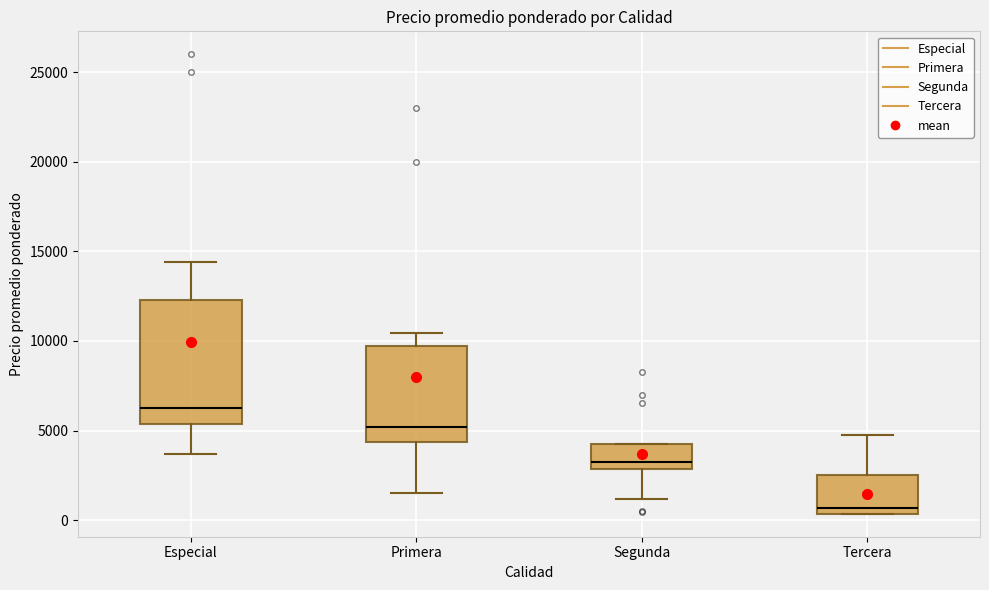

Reading left to right, read every box against the y-axis: the position of its median line, the range the box covers, and the ends of its whiskers. The values are not printed on the chart, so give them approximately, as read against the axis.

Especial: median 6000, box 5500 to 12500, whiskers 3500 to 14500
Primera: median 5000, box 4500 to 9500, whiskers 1500 to 10500
Segunda: median 3500, box 3000 to 4000, whiskers 1000 to 4000
Tercera: median 500 (just above the box's lower edge), box 500 to 2500, whiskers 500 to 5000